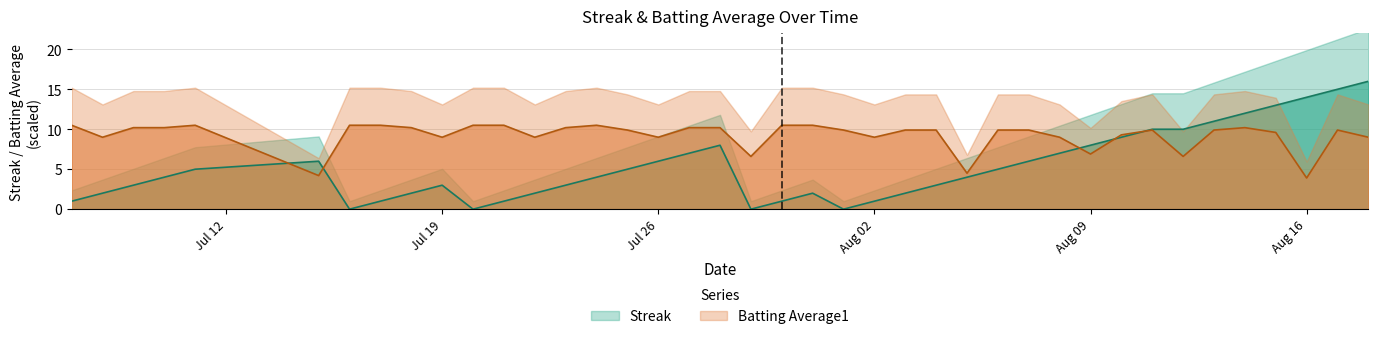

What is the difference between the second highest and minimum values in the Streak series?

15.0